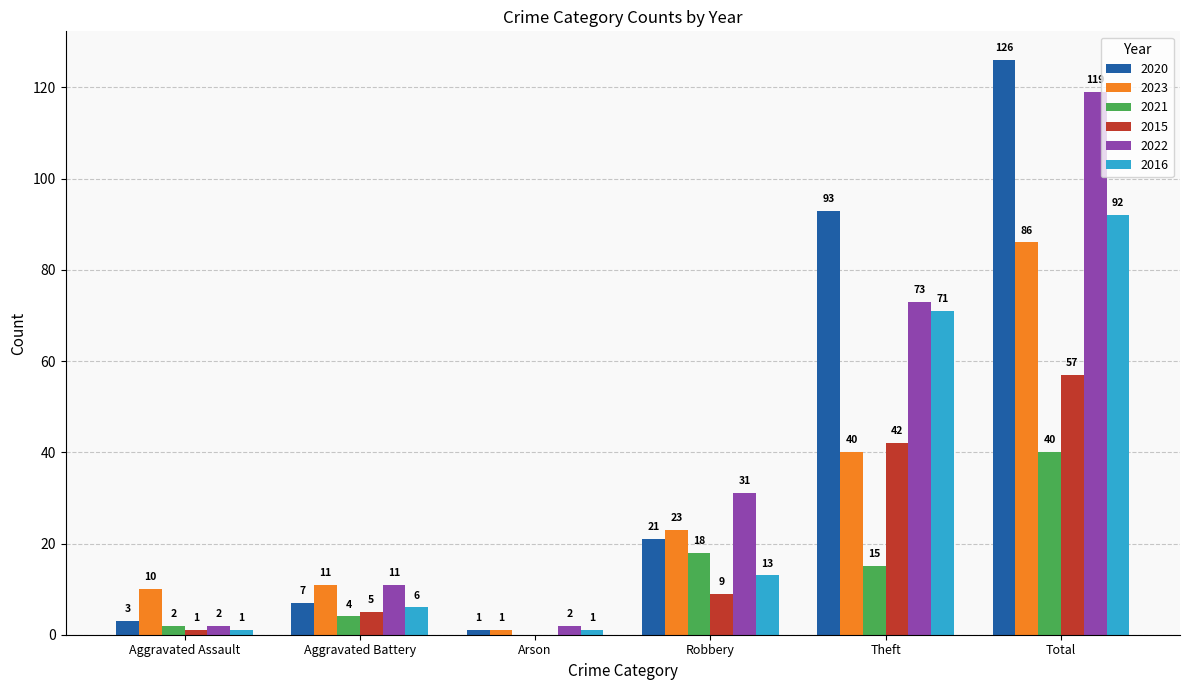

The 2021 series shows 18 at Robbery. True or false?

True